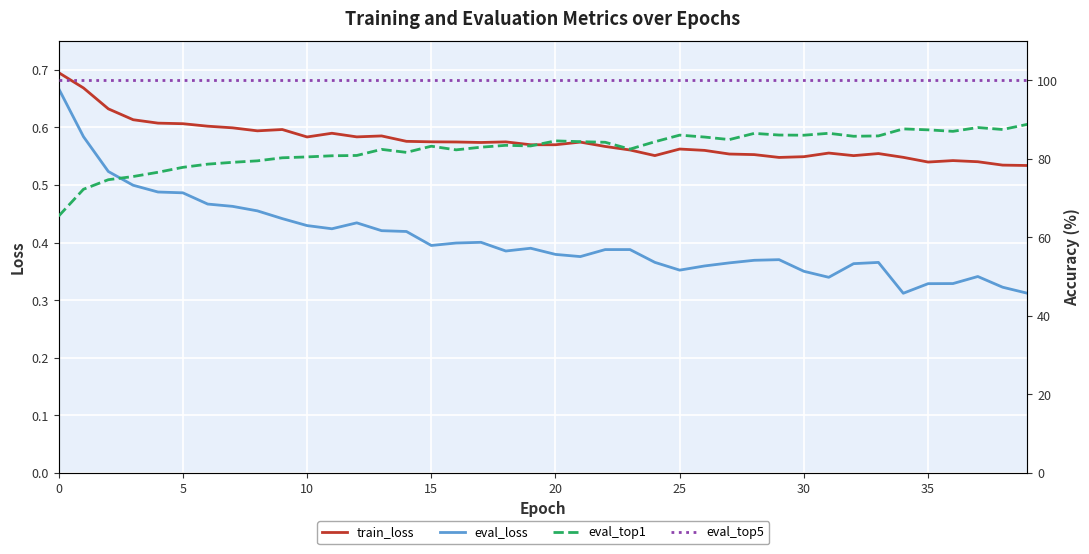

Rank the series by their maximum value, from lowest to highest.

eval_loss, train_loss, eval_top1, eval_top5